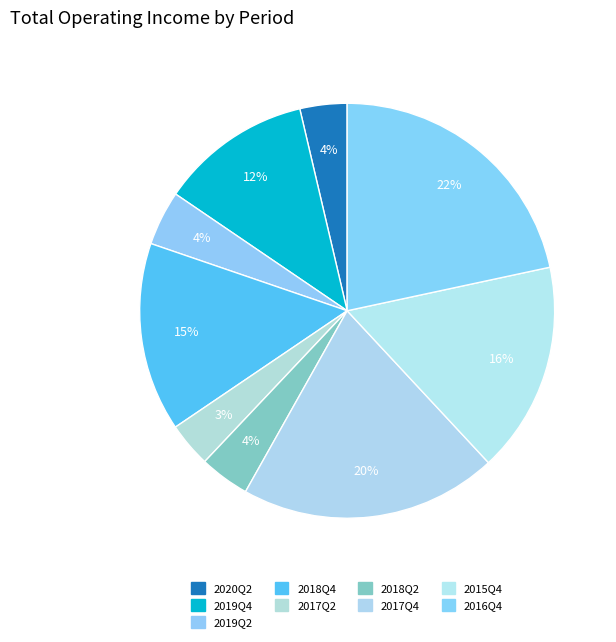

Count the number of slices in the pie.

9